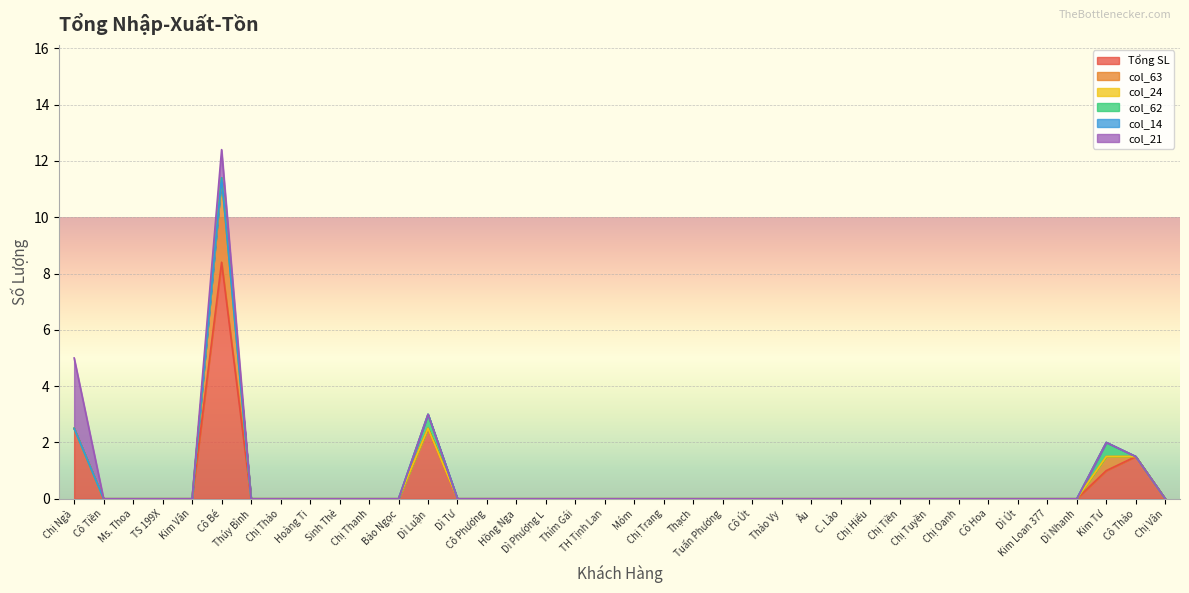

Does the chart display data point markers on the line(s)?

No